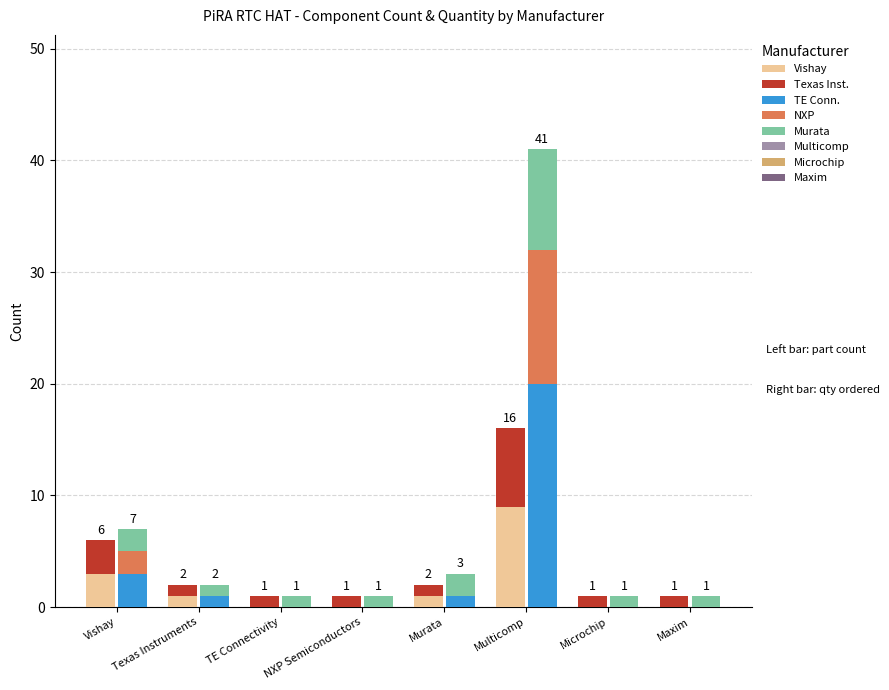

The value of Qty (top) at Murata is 1. True or false?

False